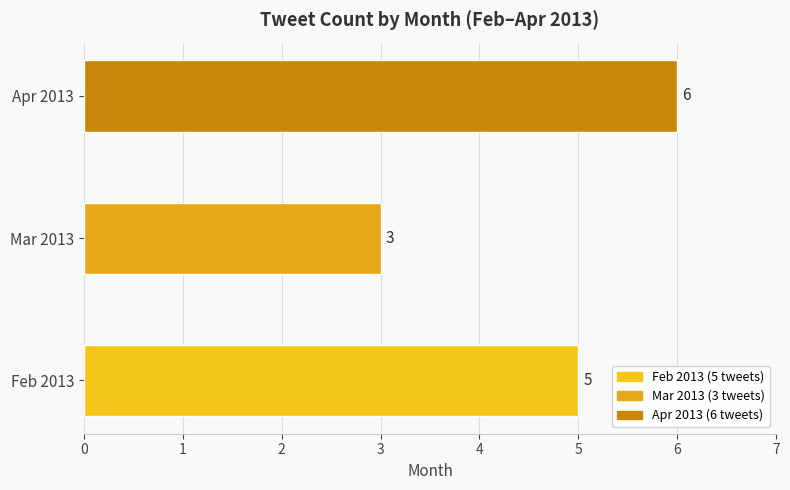

Is it true that the value at Apr 2013 is 6?

True